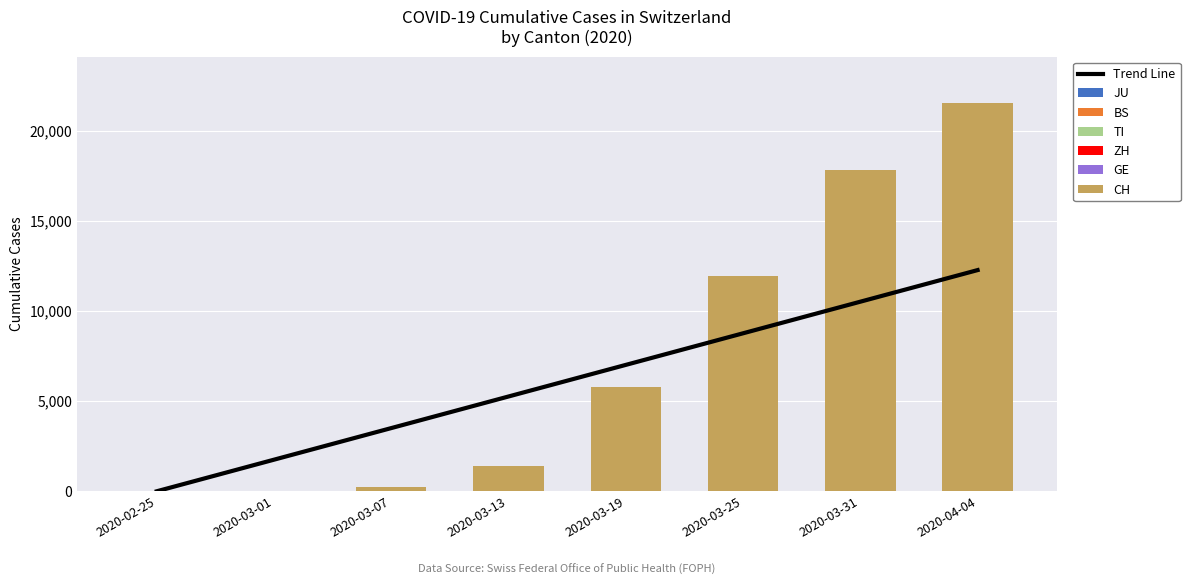

Which category has the lowest value in the ZH series?

2020-02-25